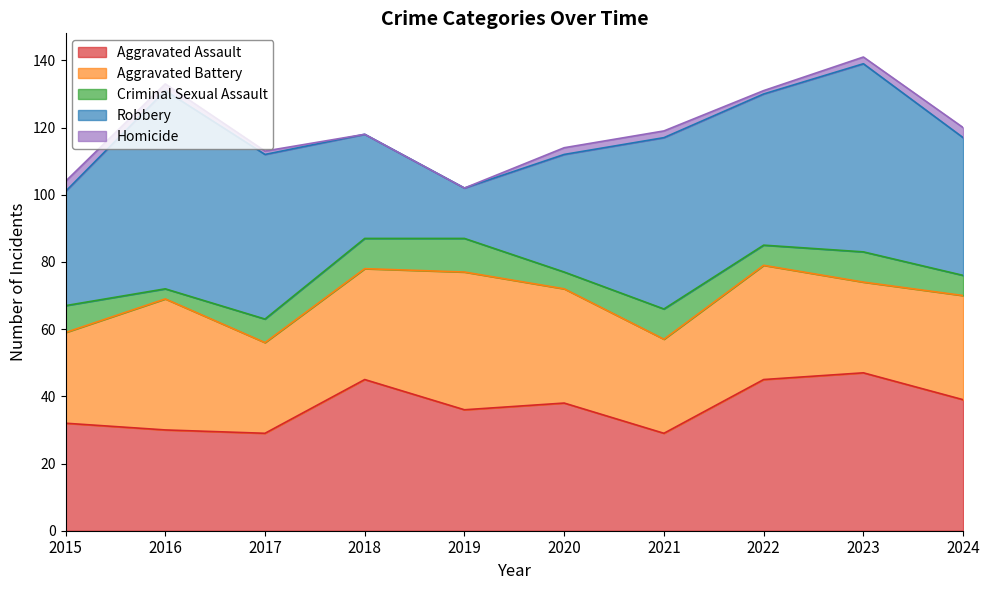

Rank the series by their maximum value, from highest to lowest.

Robbery, Aggravated Assault, Aggravated Battery, Criminal Sexual Assault, Homicide